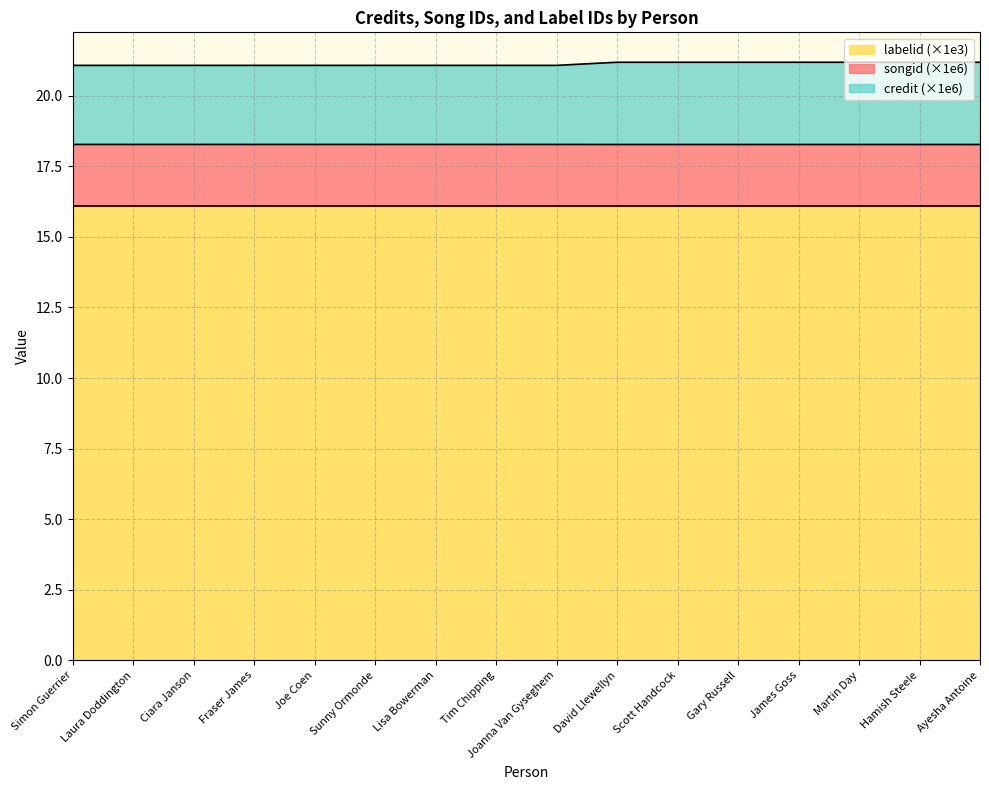

What is the total value across all series at Joanna Van Gyseghem?

21.1